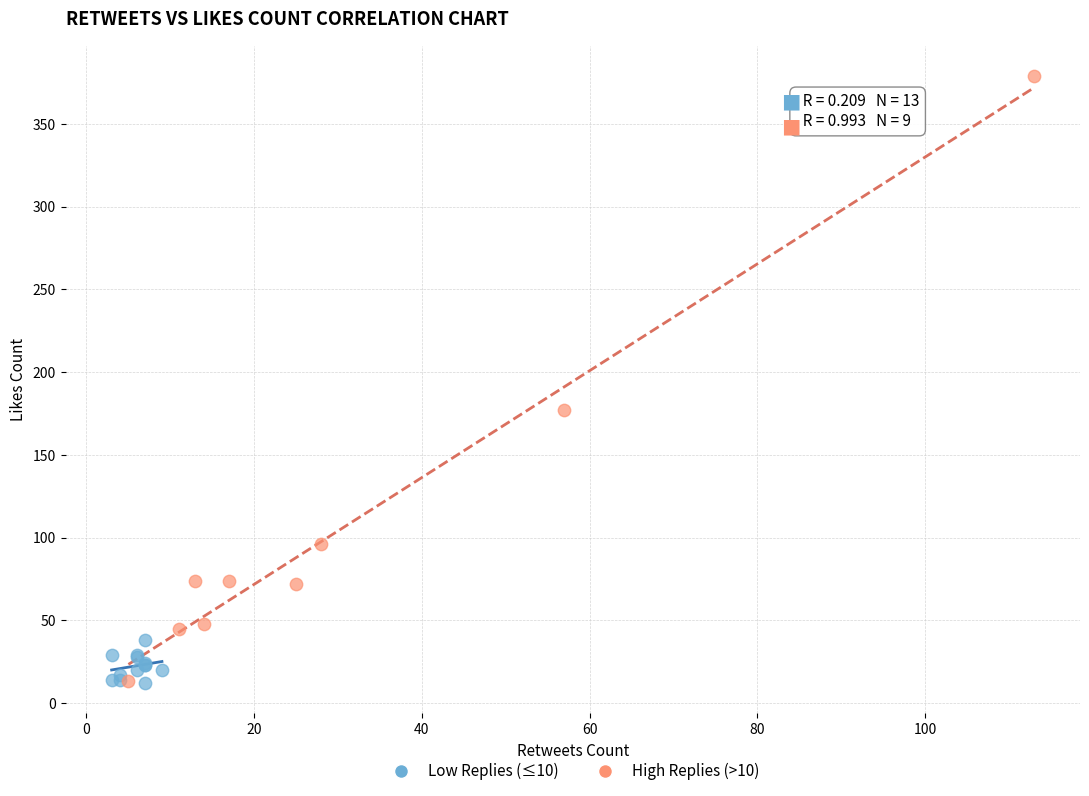

Which series has the widest spread of Y values?

High Replies (>10)